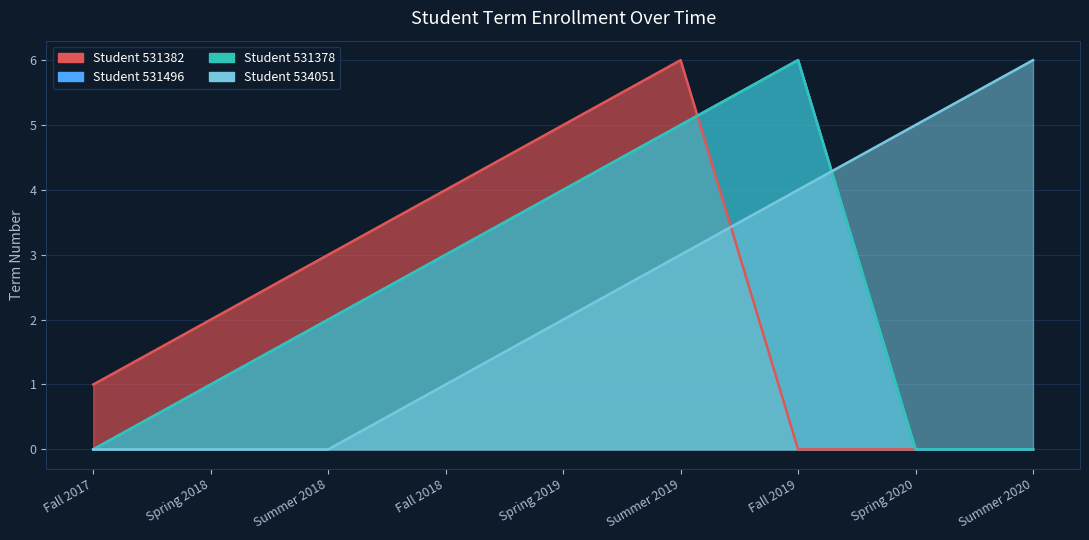

What is the difference between the Student 531496 values at Spring 2020 and Summer 2019?

5